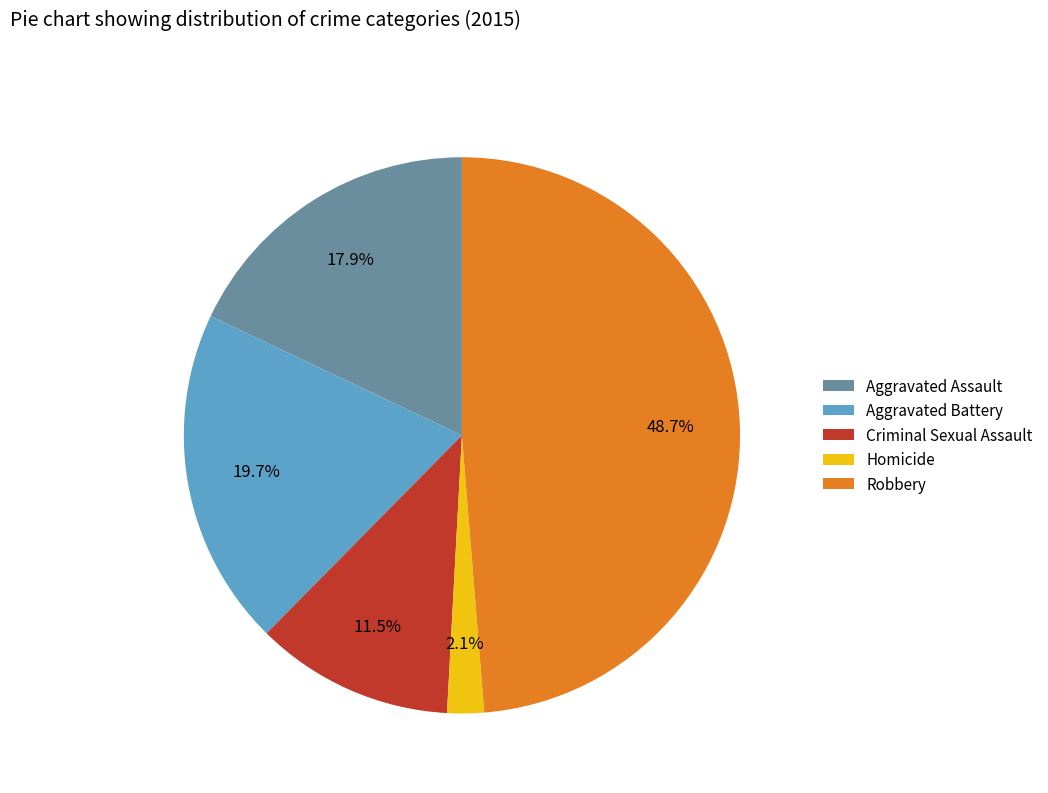

What percentage do Aggravated Battery and Criminal Sexual Assault together represent?

31.2%